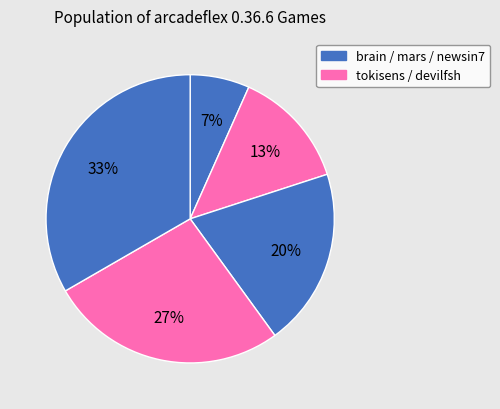

How many slices are in this pie chart?

5